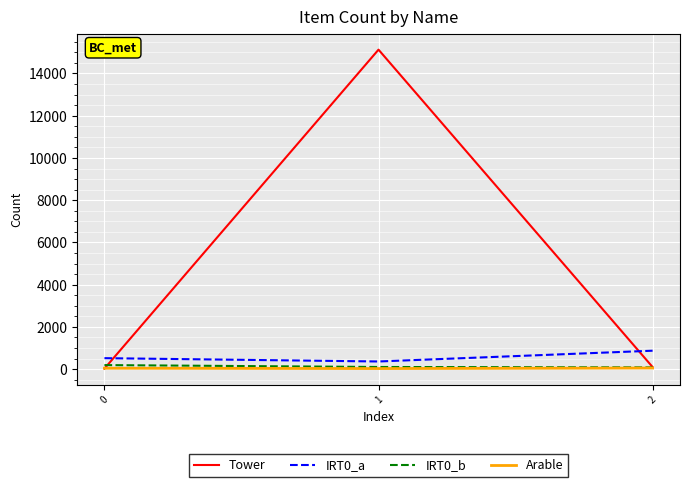

Between 0 and 1, which series saw the biggest shift?

Tower